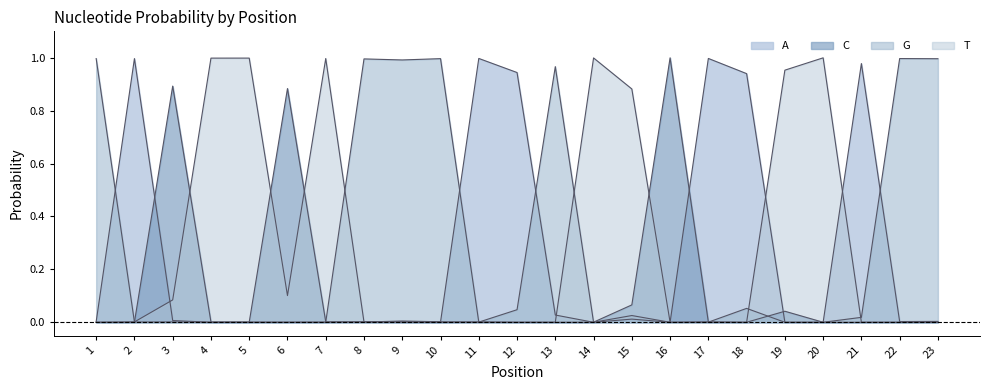

Where is A nearest to the value 0?

16